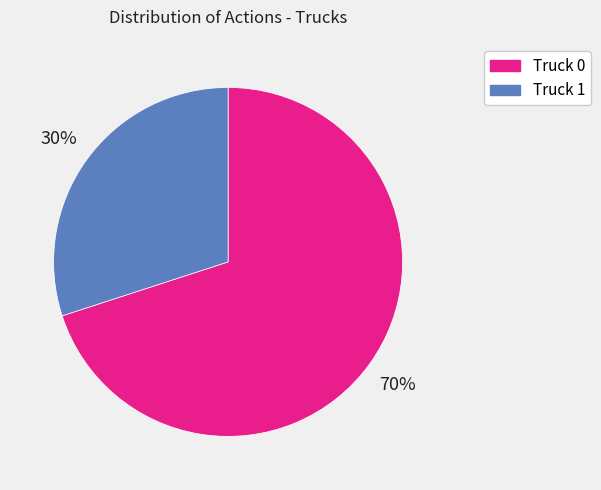

To the nearest percent, what is the combined percentage of Truck 1 and Truck 0?

100%